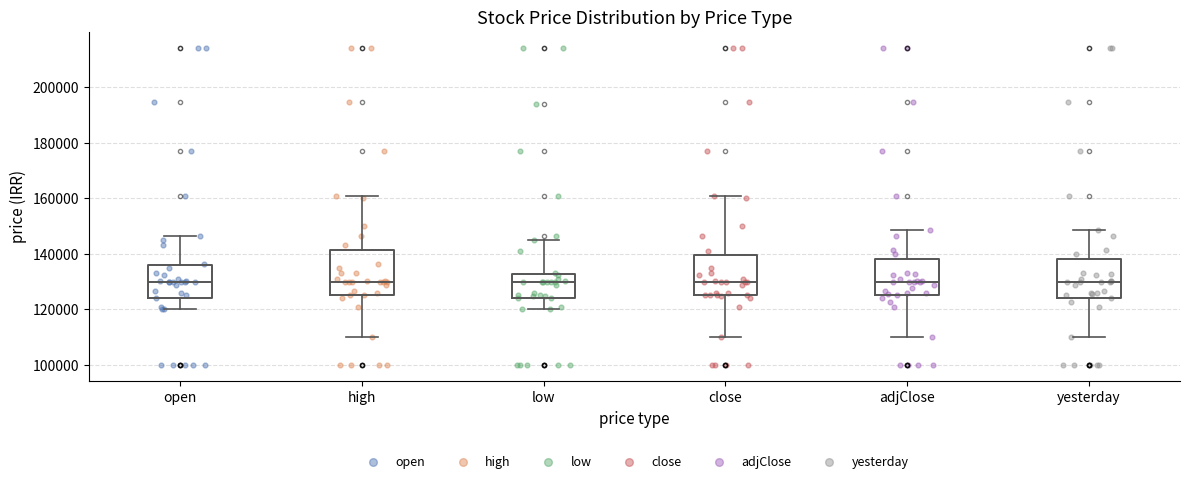

Where is the upper edge of the box for open on the y-axis? The values are not printed on the chart, so give them approximately, as read against the axis.

136000